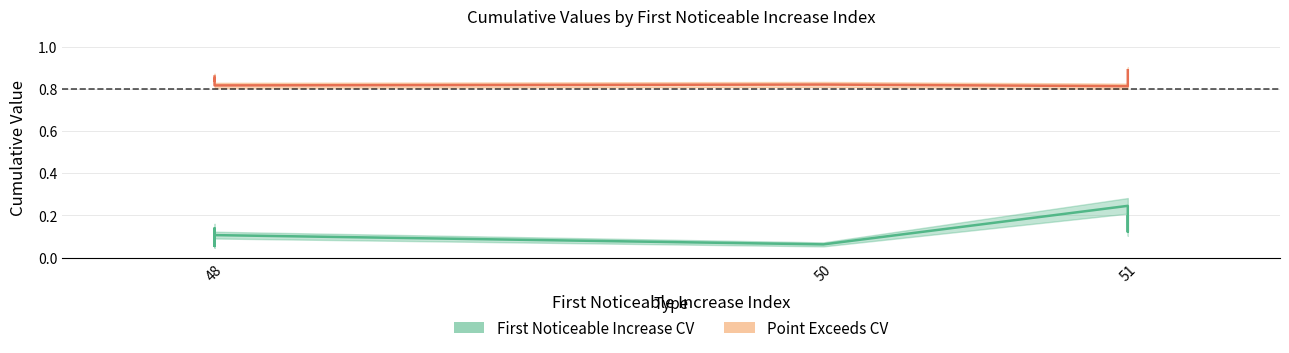

Is this an area chart (filled region under the line)?

No